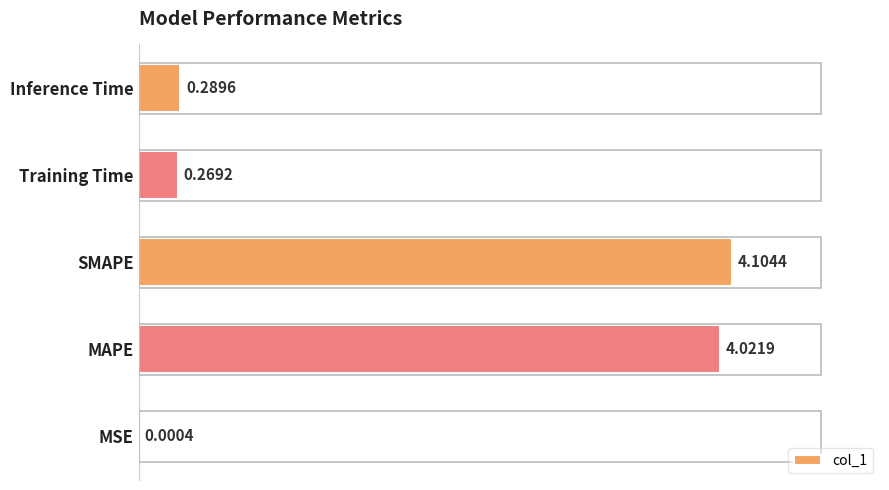

What is the maximum value shown in the chart?

4.1